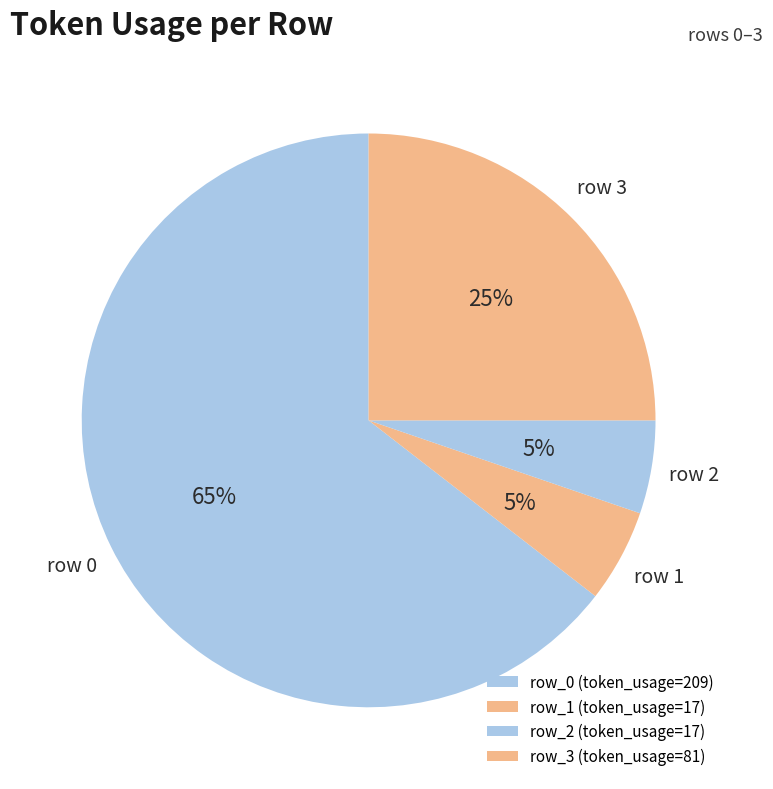

To the nearest percent, what is the difference between the largest and smallest slice percentages?

59%